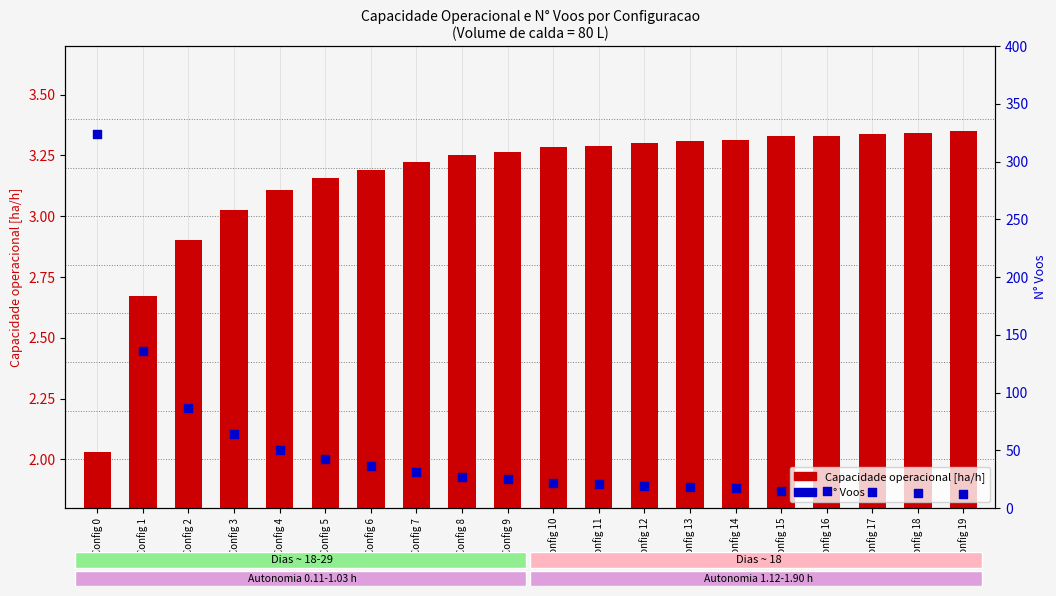

Which series has the largest Y range (max minus min)?

N° Voos